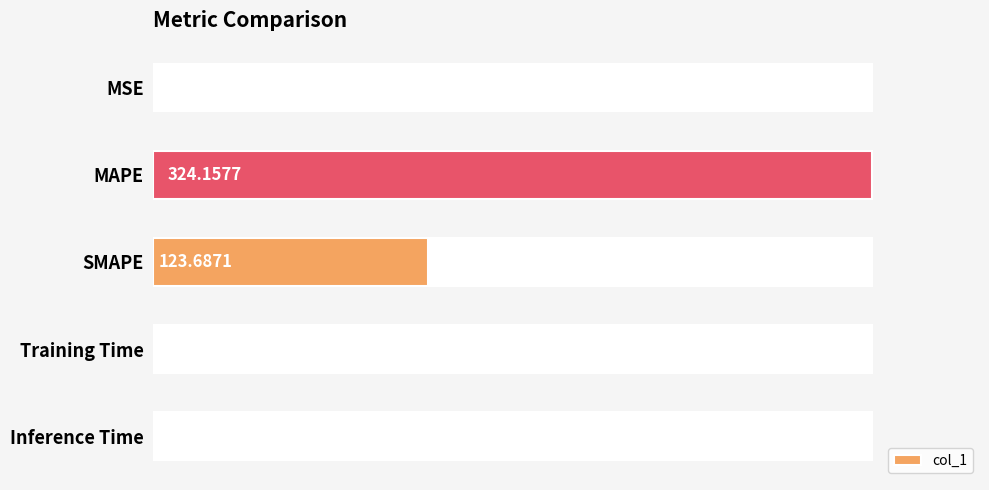

At which label is the value closest to 162?

SMAPE